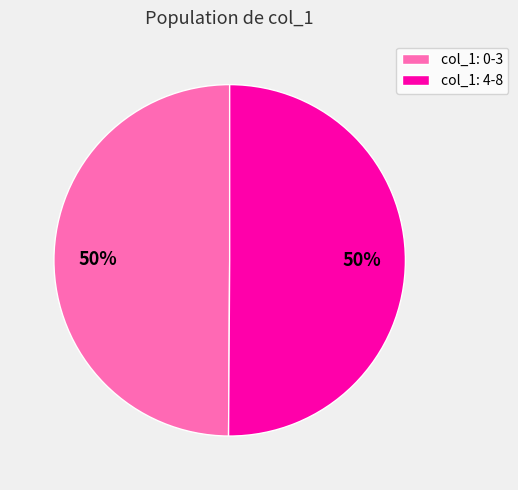

To the nearest percent, what portion does col_1: 4-8 represent?

50%